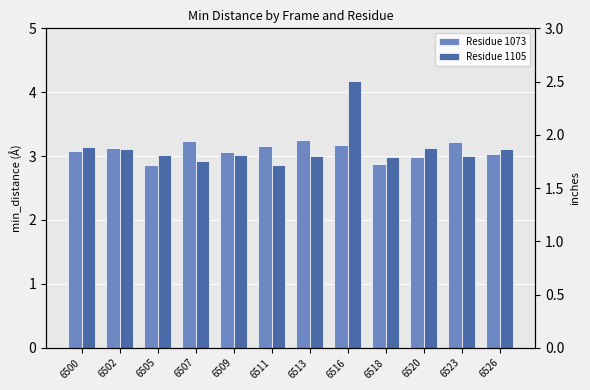

True or false: Residue 1105 has a value of 1.2 at 6505.

False